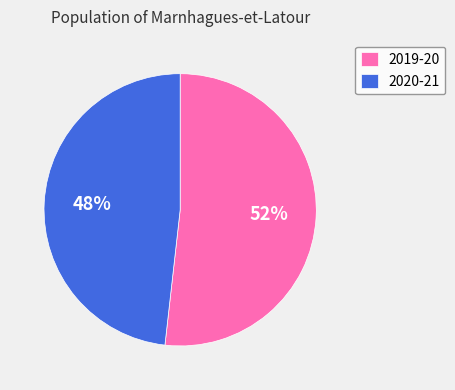

Is there any slice that represents more than half of the pie?

Yes